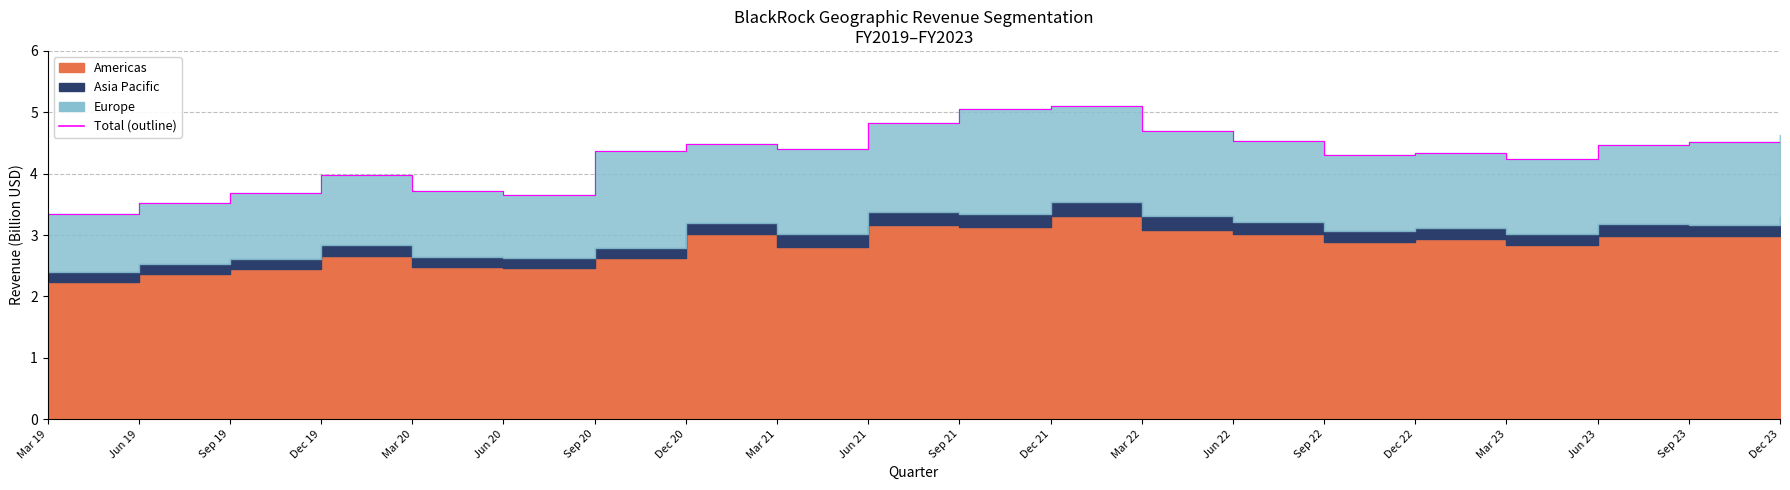

Which has a higher value, Mar 21 or Sep 20?

Mar 21